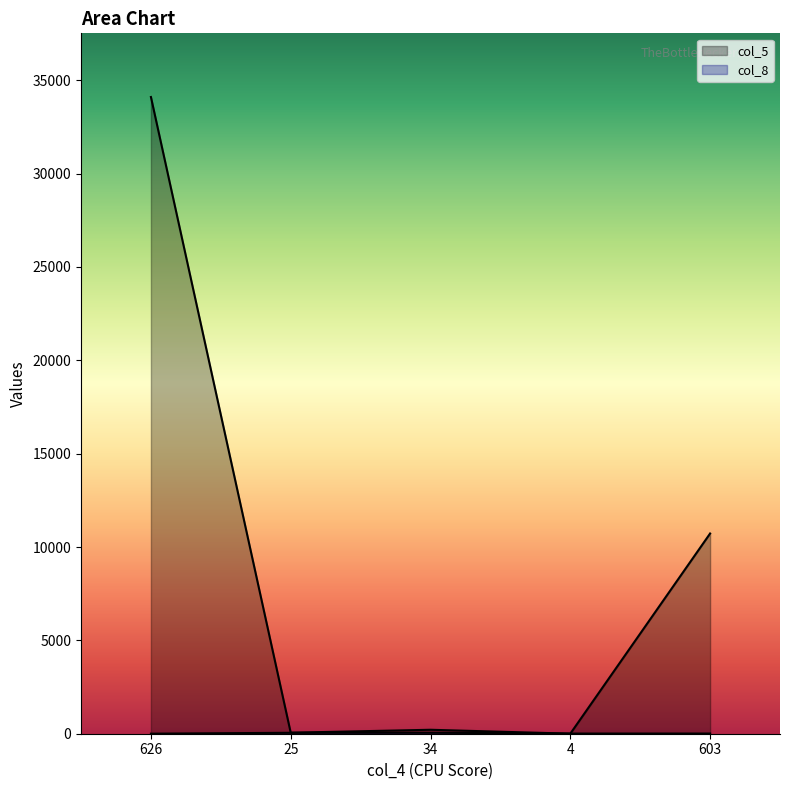

Is it true that col_8 equals 50 at 25?

True